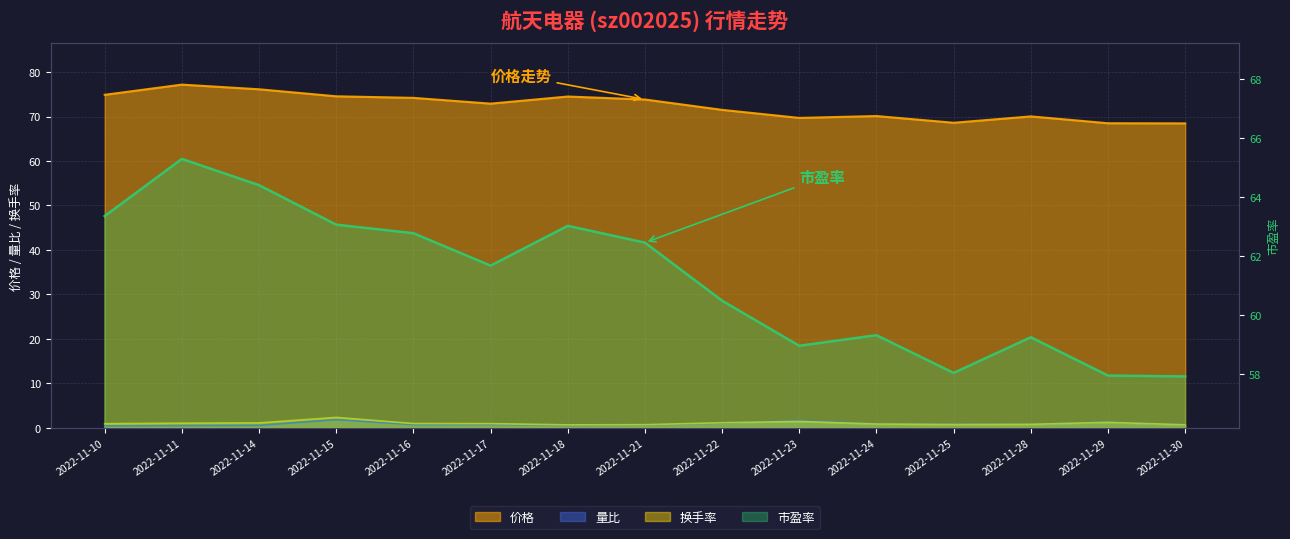

True or false: 价格 has more than 2 points higher than both neighbors.

True